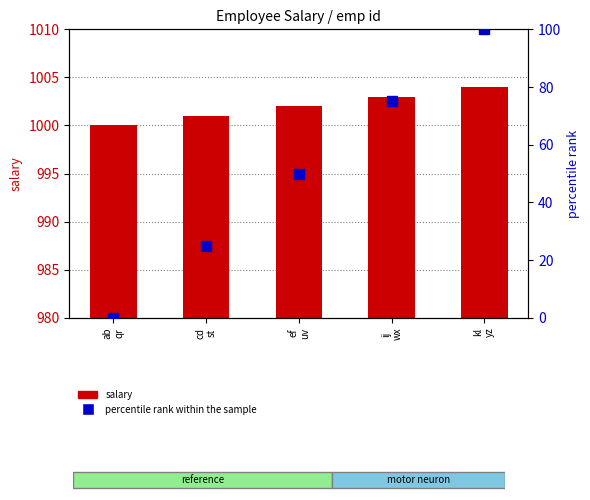

At how many categories does at least one series exceed 620?

5